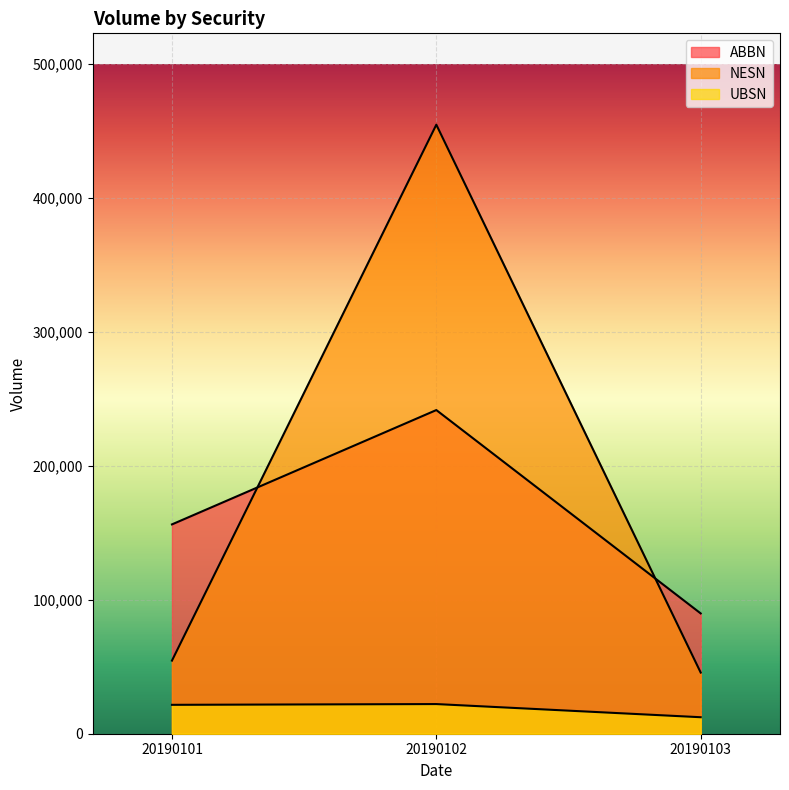

What is the sum of the NESN values at 20190101 and 20190102?

509109